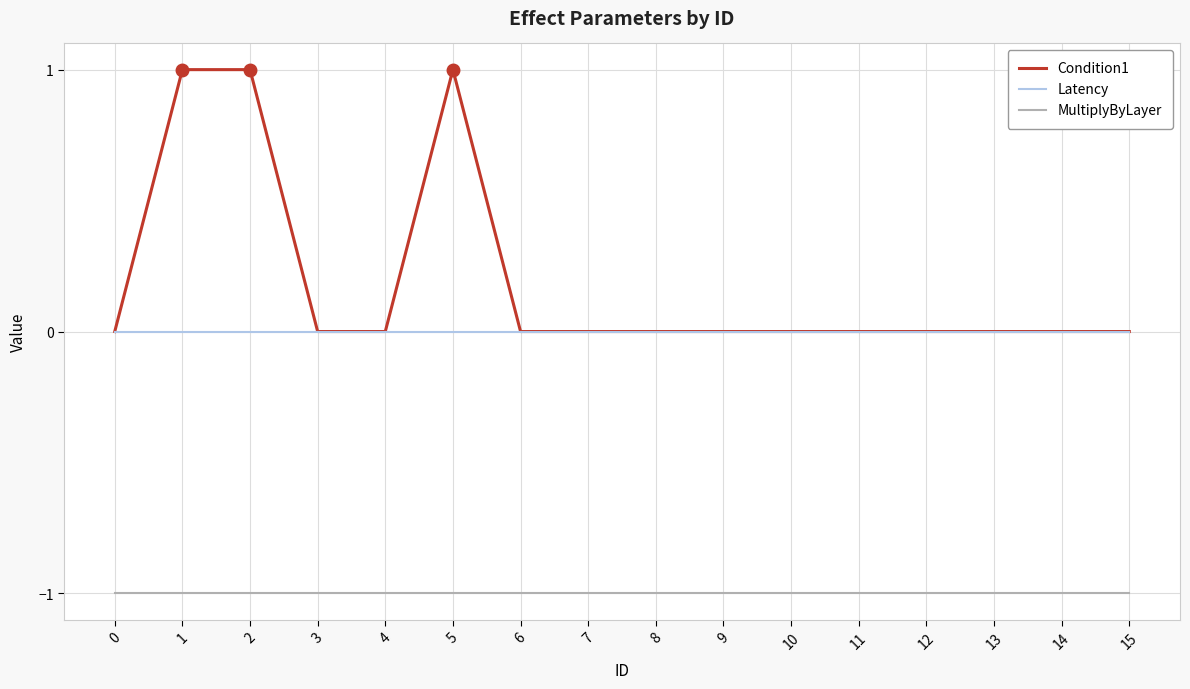

The MultiplyByLayer series shows -1 at 11. True or false?

True